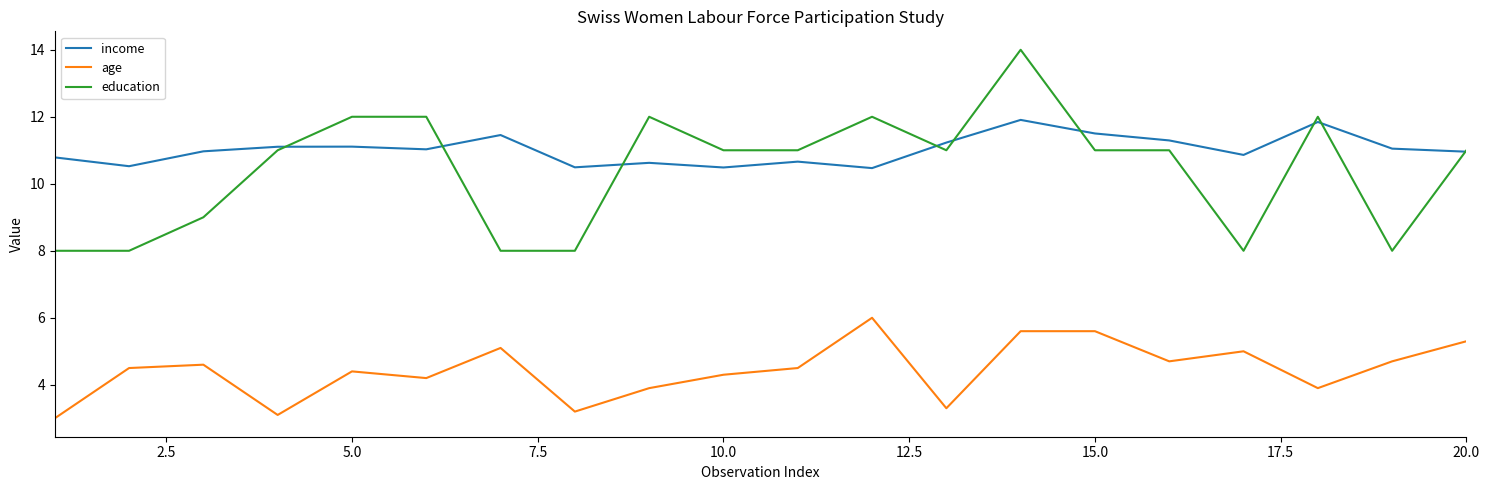

Which series has the largest total across all categories?

income